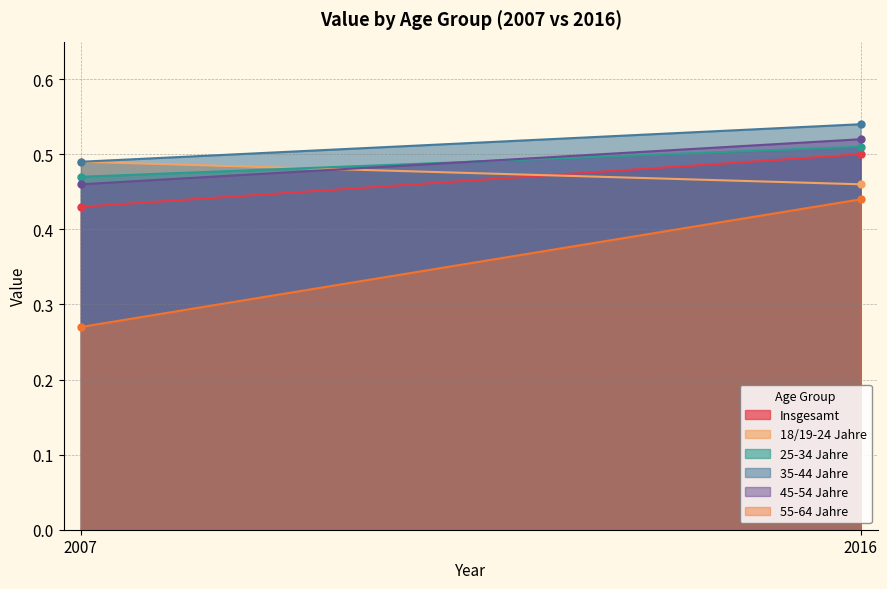

Between 2007 and 2016, which series saw the biggest shift?

55-64 Jahre